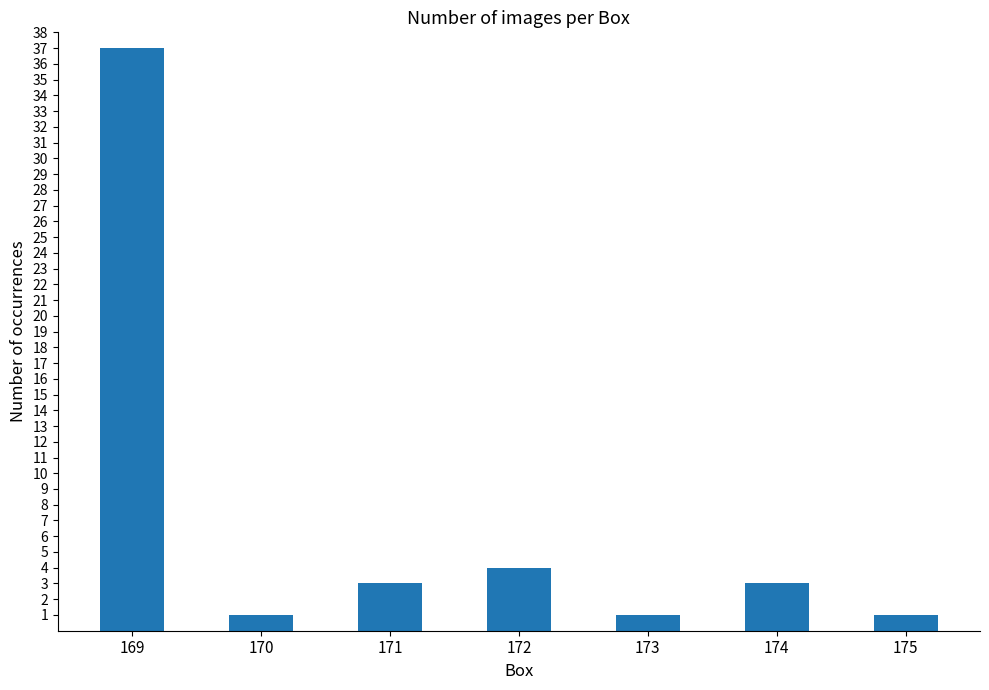

What is the difference between the second highest and minimum values?

3